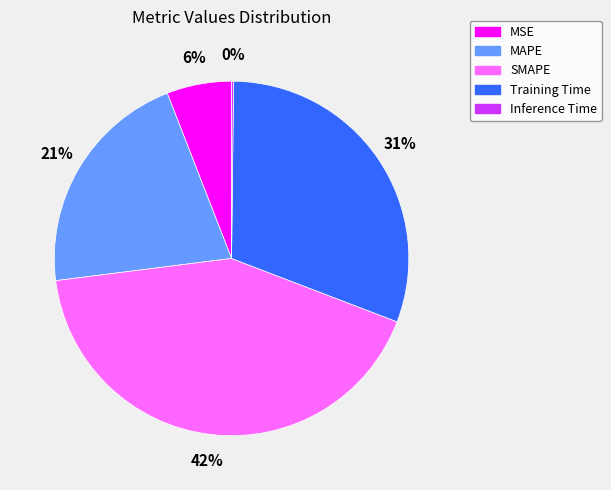

Is it true that MAPE is 21% of the pie?

True